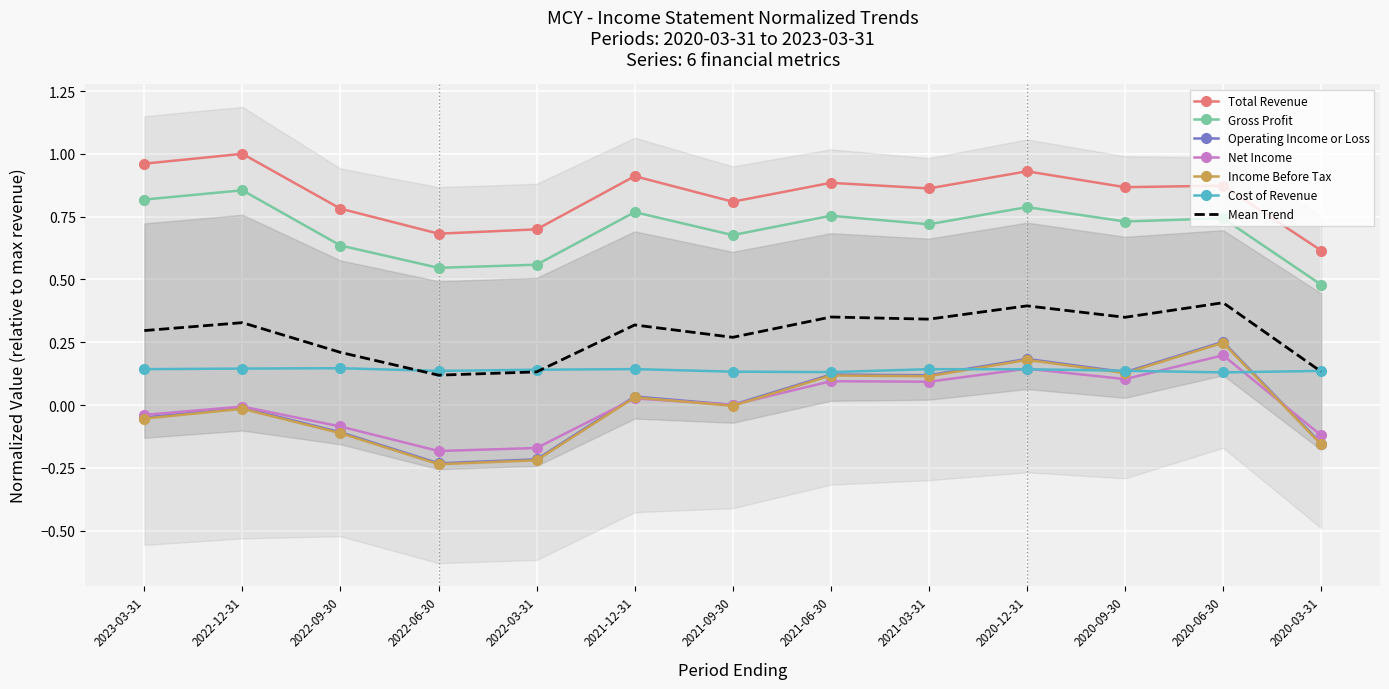

What is the smallest value displayed?

-0.2